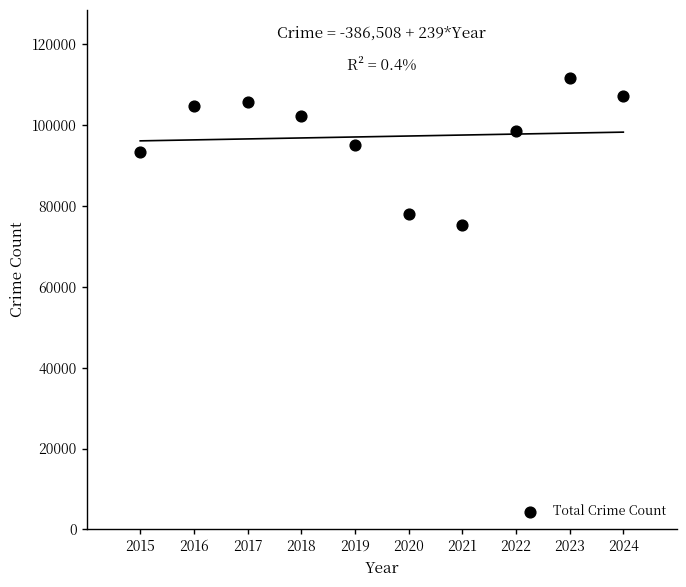

What is the range of Y values (max minus min)?

36387